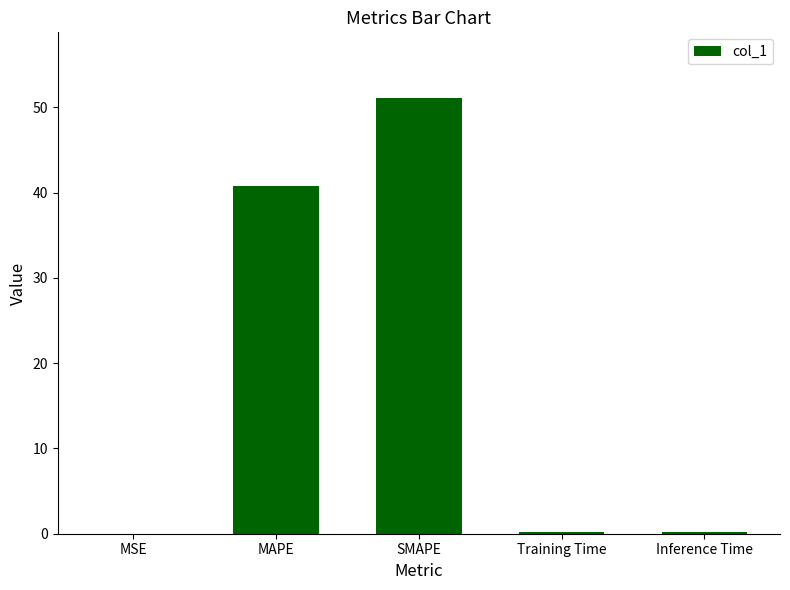

What is the sum of all values?

92.2